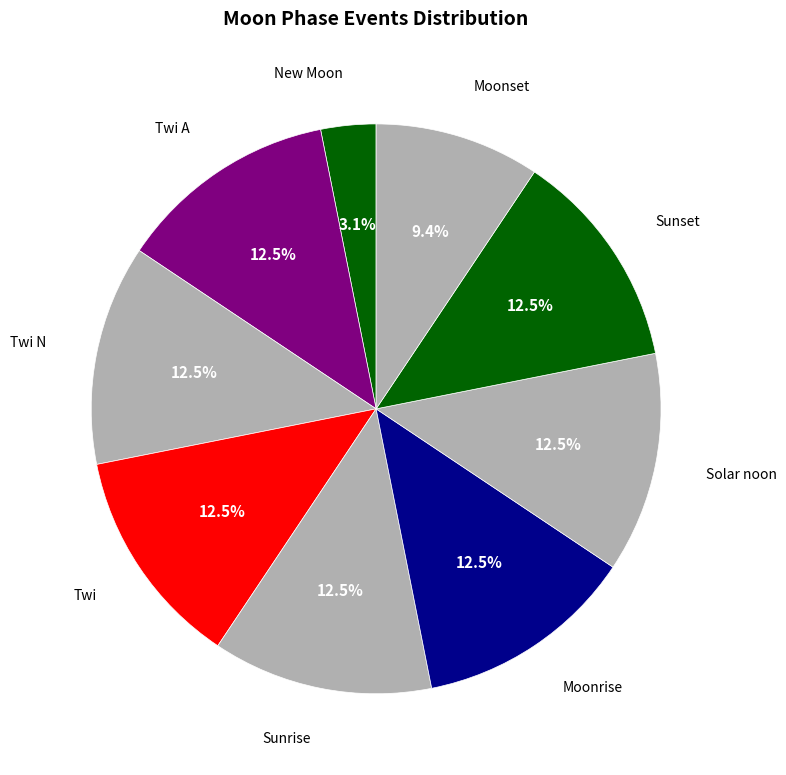

Which slice is the smallest?

New Moon